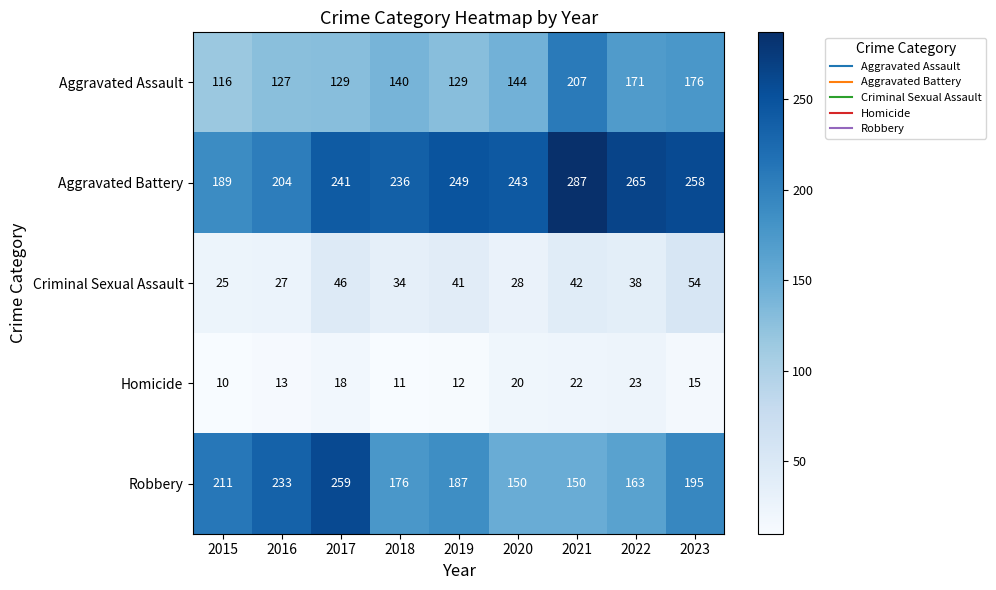

What is the greatest value displayed?

287